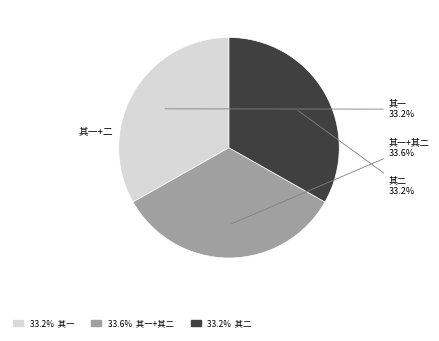

Is there any slice that represents more than half of the pie?

No